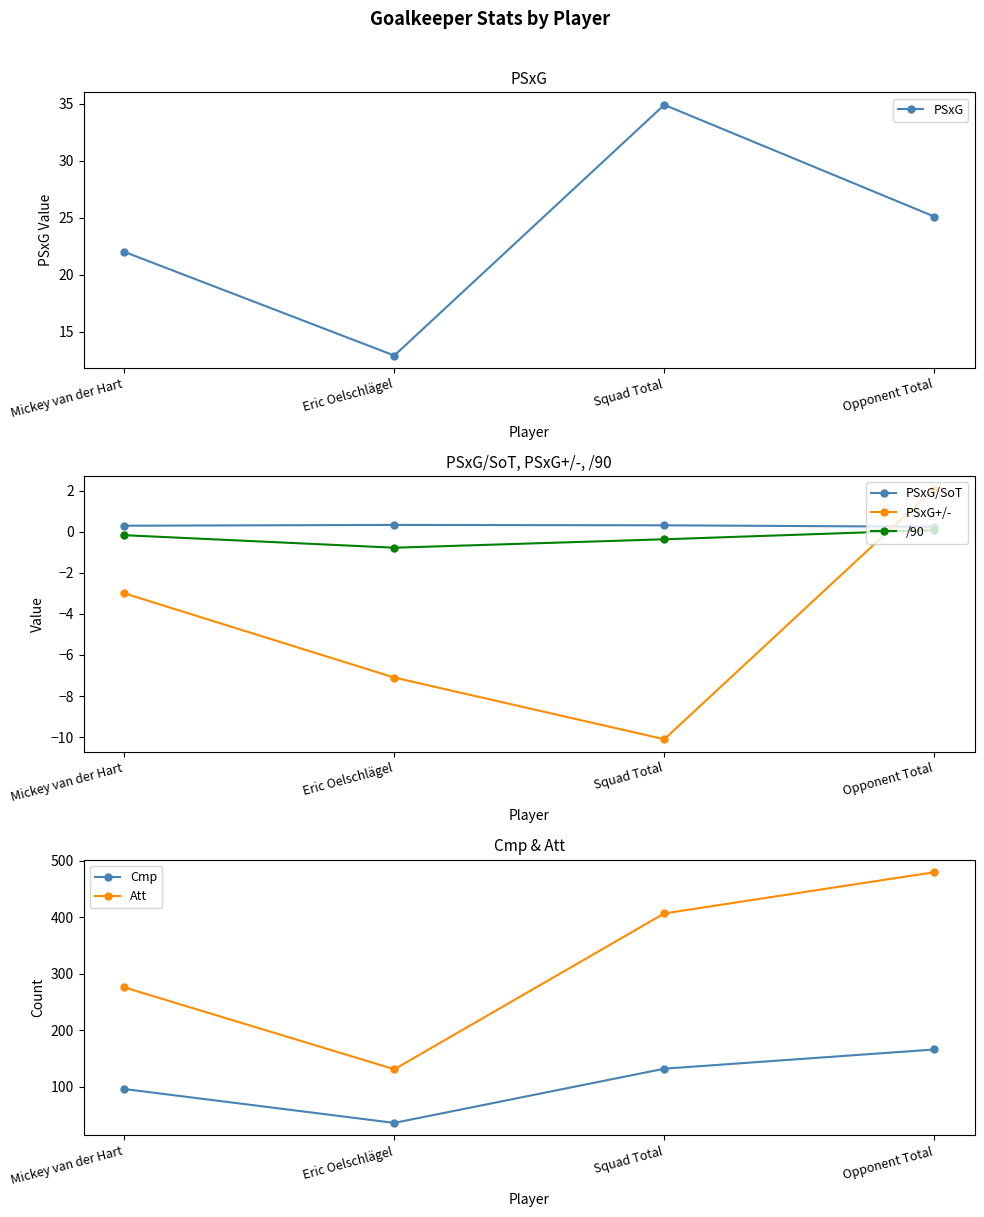

Reading left to right, extract all data points from this chart.

PSxG: 22.0	12.9	34.9	25.1
PSxG/SoT: 0.3	0.3	0.3	0.2
PSxG+/-: -3.0	-7.1	-10.1	2.1
/90: -0.2	-0.8	-0.4	0.1
Cmp: 96.0	36.0	132.0	166.0
Att: 276.0	131.0	407.0	480.0